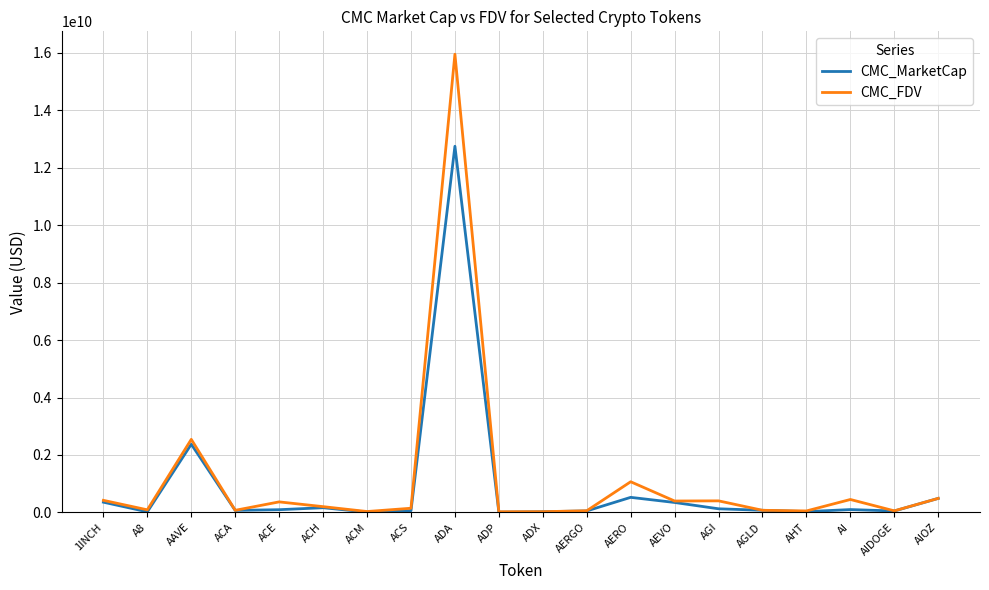

How many series are shown in this chart?

2